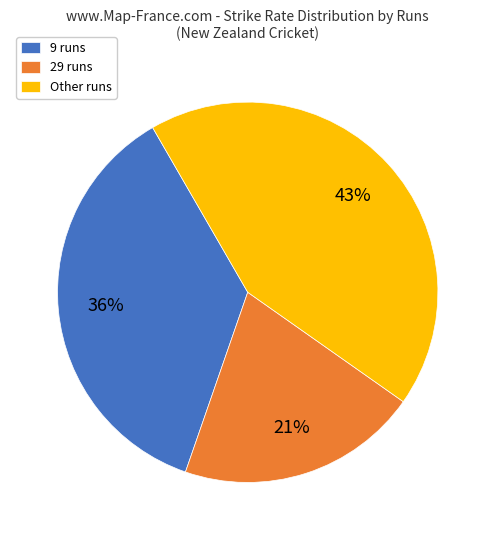

Which category has the biggest portion of the pie?

Other runs